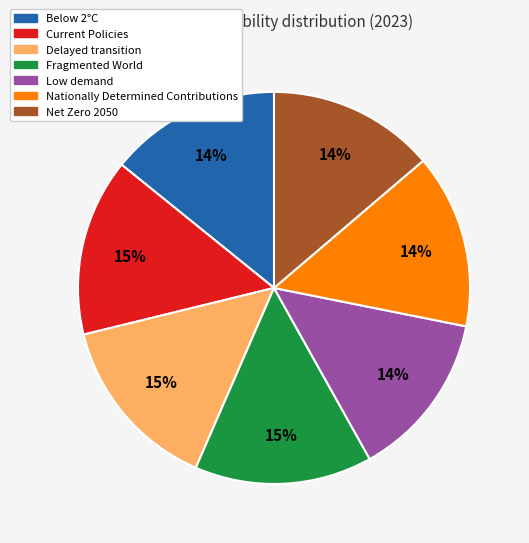

Is it true that Nationally Determined Contributions is 29% of the pie?

False